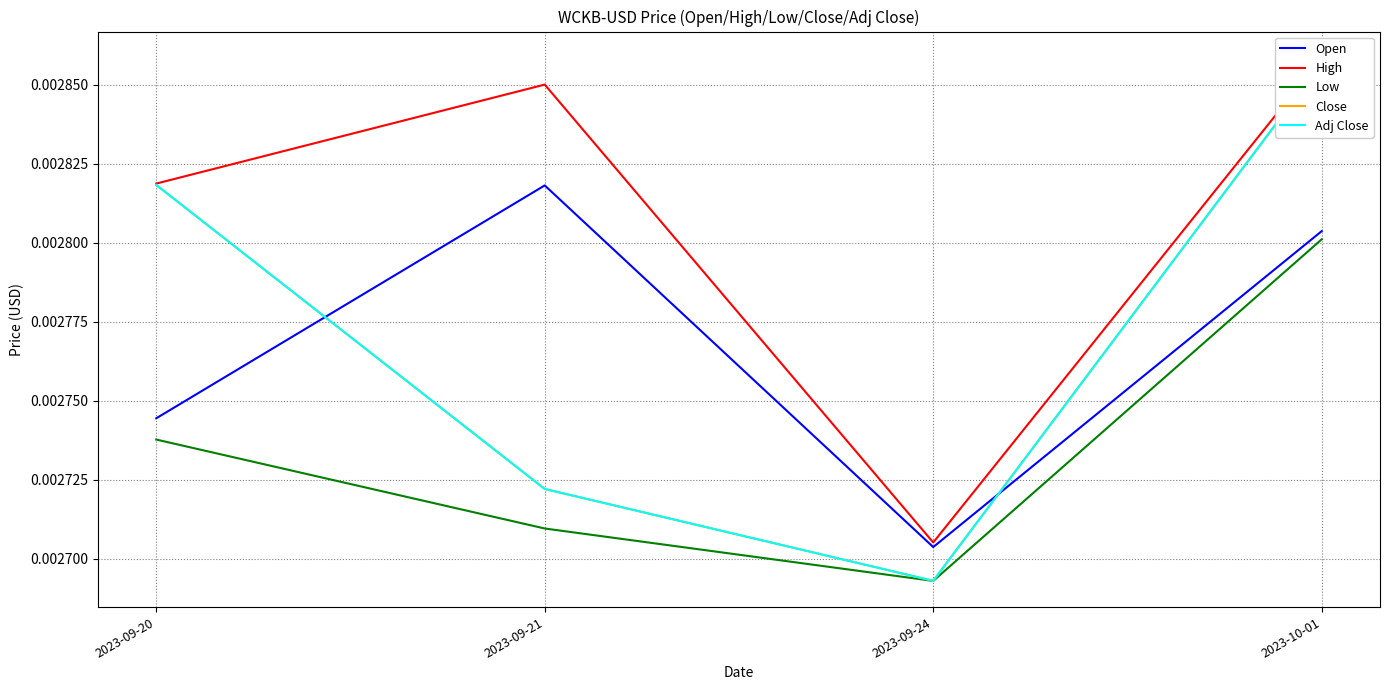

Which series has the widest spread of values?

Close